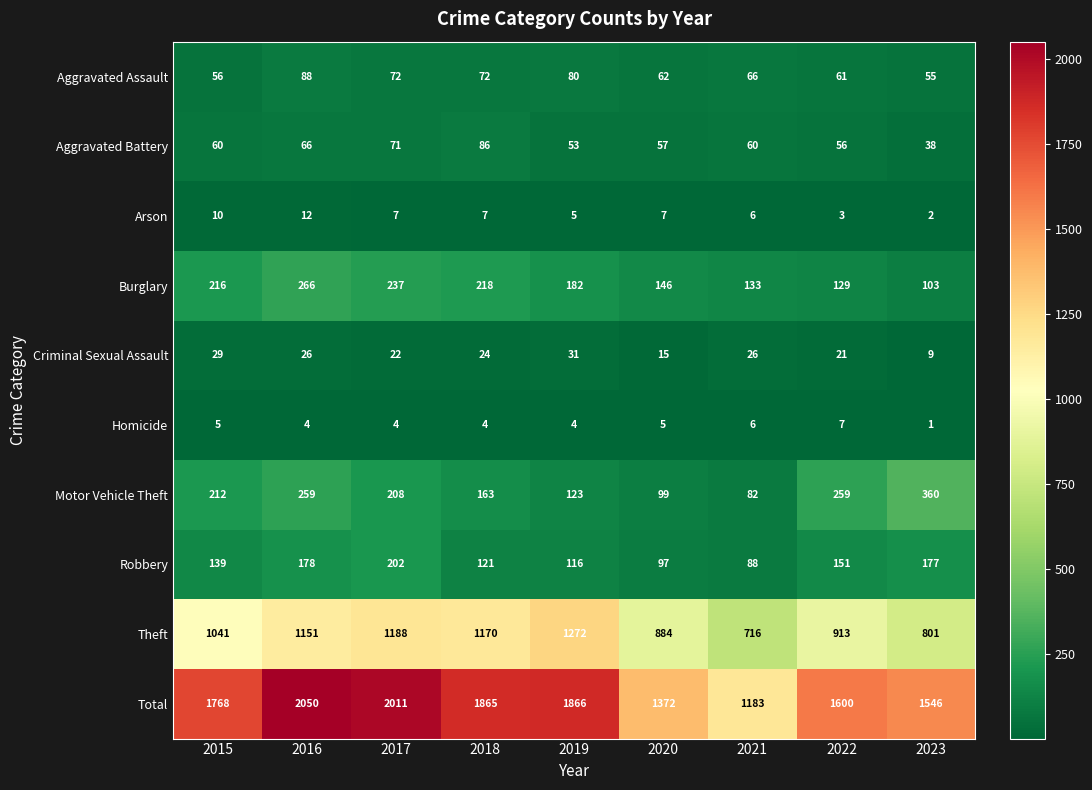

What is the minimum value shown in the chart?

1